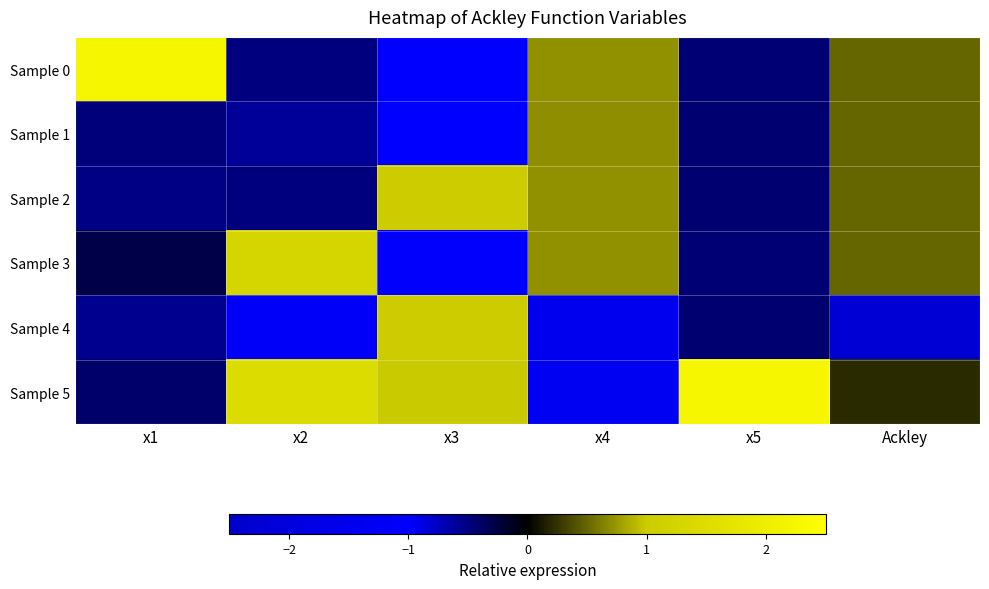

Reading left to right, extract all data points from this chart.

Sample 0: x1=2.2	x2=-0.5	x3=-1.0	x4=0.7	x5=-0.5	Ackley=0.5
Sample 1: x1=-0.5	x2=-0.6	x3=-1.0	x4=0.7	x5=-0.4	Ackley=0.5
Sample 2: x1=-0.5	x2=-0.5	x3=1.0	x4=0.7	x5=-0.4	Ackley=0.5
Sample 3: x1=-0.3	x2=1.3	x3=-1.0	x4=0.7	x5=-0.5	Ackley=0.5
Sample 4: x1=-0.6	x2=-1.2	x3=1.0	x4=-1.5	x5=-0.4	Ackley=-2.2
Sample 5: x1=-0.4	x2=1.5	x3=1.0	x4=-1.3	x5=2.2	Ackley=0.2